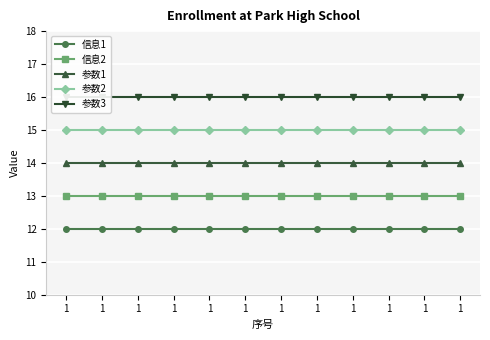

Does the chart display data point markers on the line(s)?

Yes